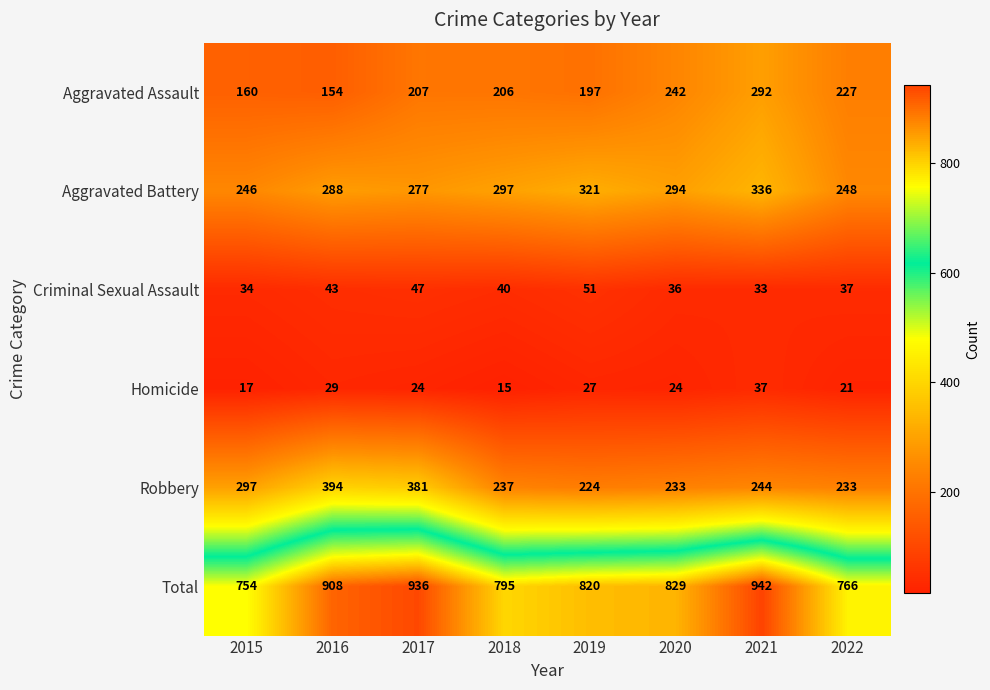

Is it true that Criminal Sexual Assault equals 36 at 2020?

True